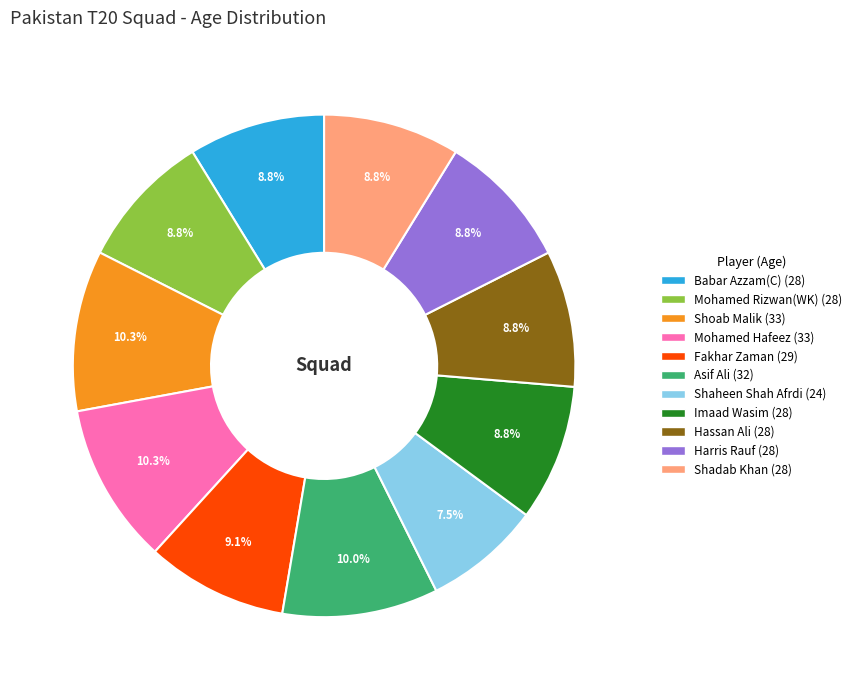

How many segments does this pie chart have?

11